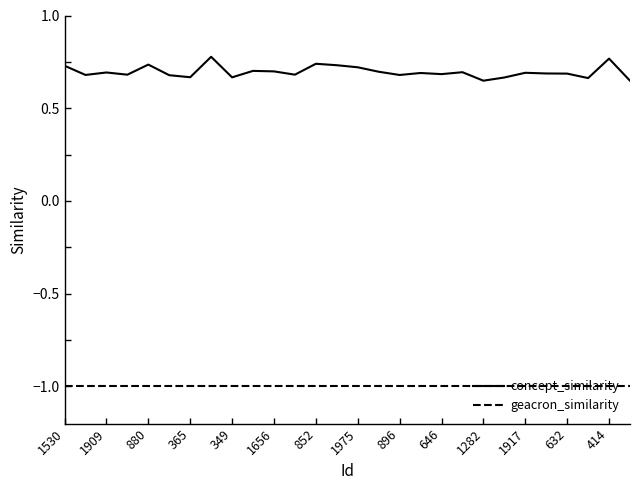

True or false: concept_similarity and geacron_similarity cross at least once.

False